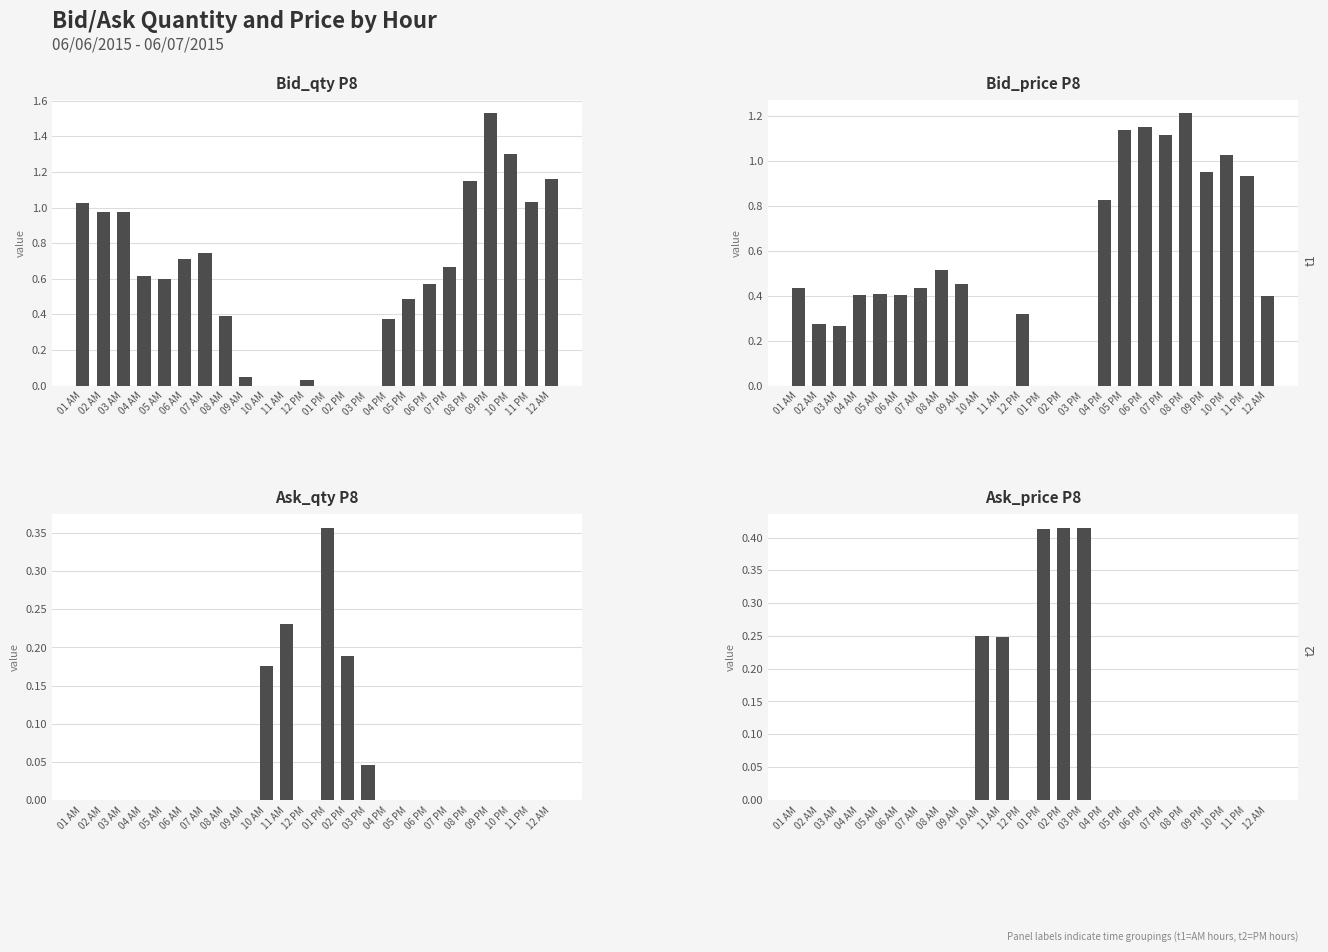

Is it true that Bid_price P8 equals 0.1 at 02 AM?

False